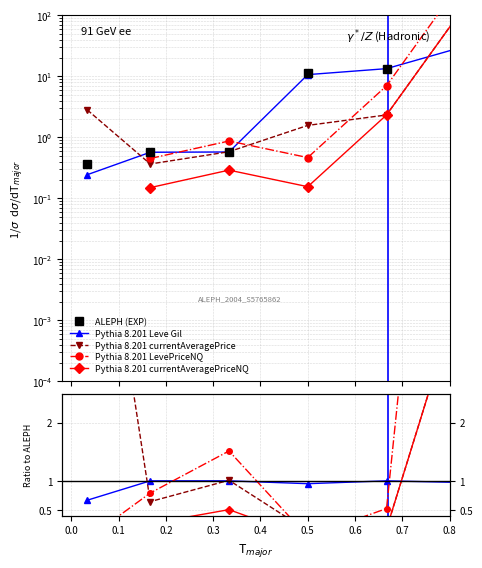

What is the difference between the second highest and minimum values in the LevePriceNQ series?

0.5